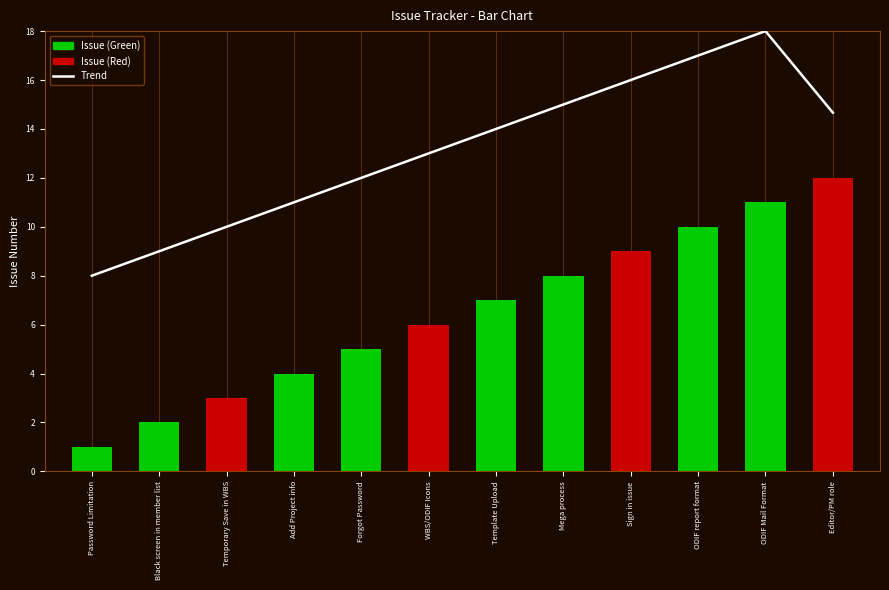

Reading right to left, extract all data points from this chart.

Trend: 14.7	18.0	17.0	16.0	15.0	14.0	13.0	12.0	11.0	10.0	9.0	8.0
Issue Number: 12.0	11.0	10.0	9.0	8.0	7.0	6.0	5.0	4.0	3.0	2.0	1.0